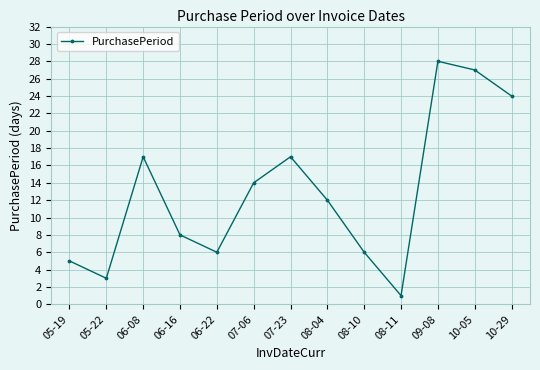

At which label is the value closest to 14?

07-06